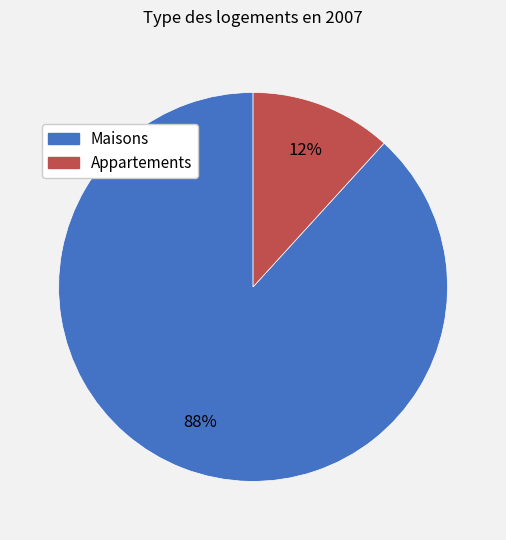

To the nearest percent, what is the difference between the largest and smallest slice percentages?

76%